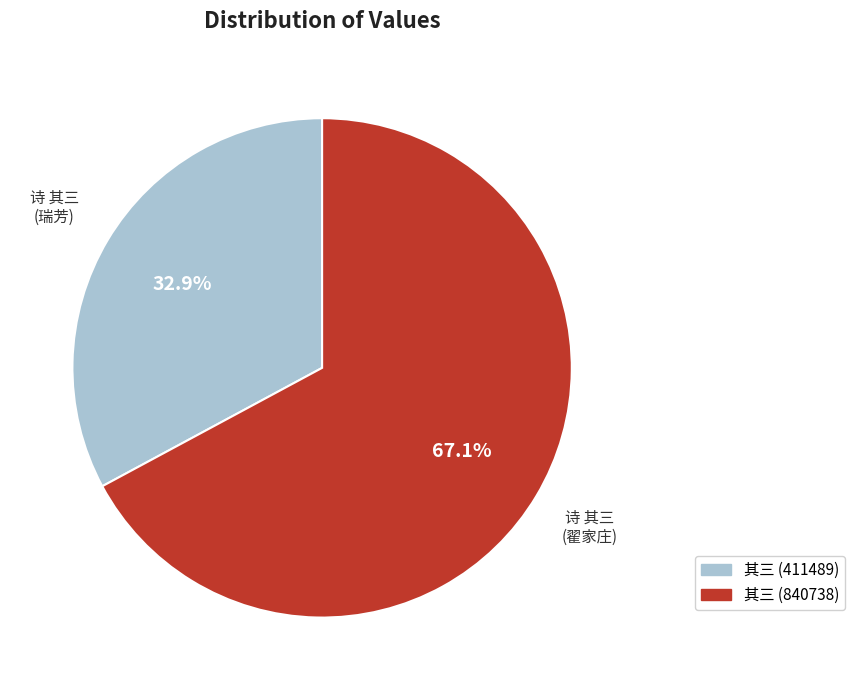

Which slice represents more than half of the pie?

其三 (840738)